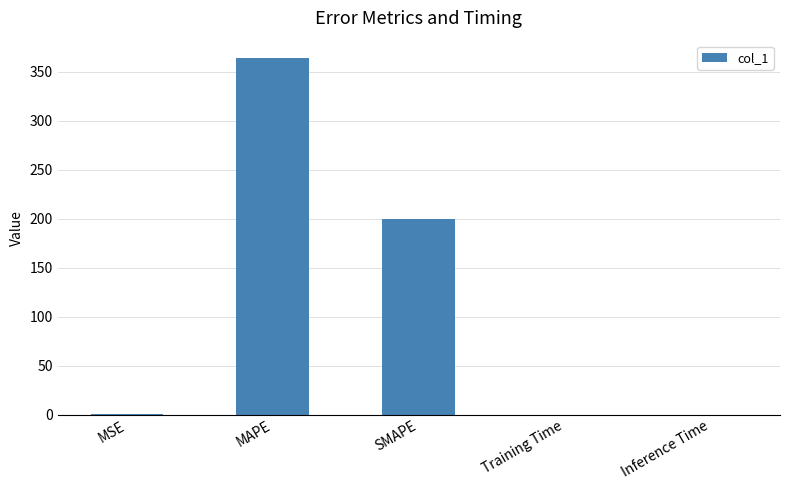

What is the change in value from MAPE to SMAPE?

-163.5